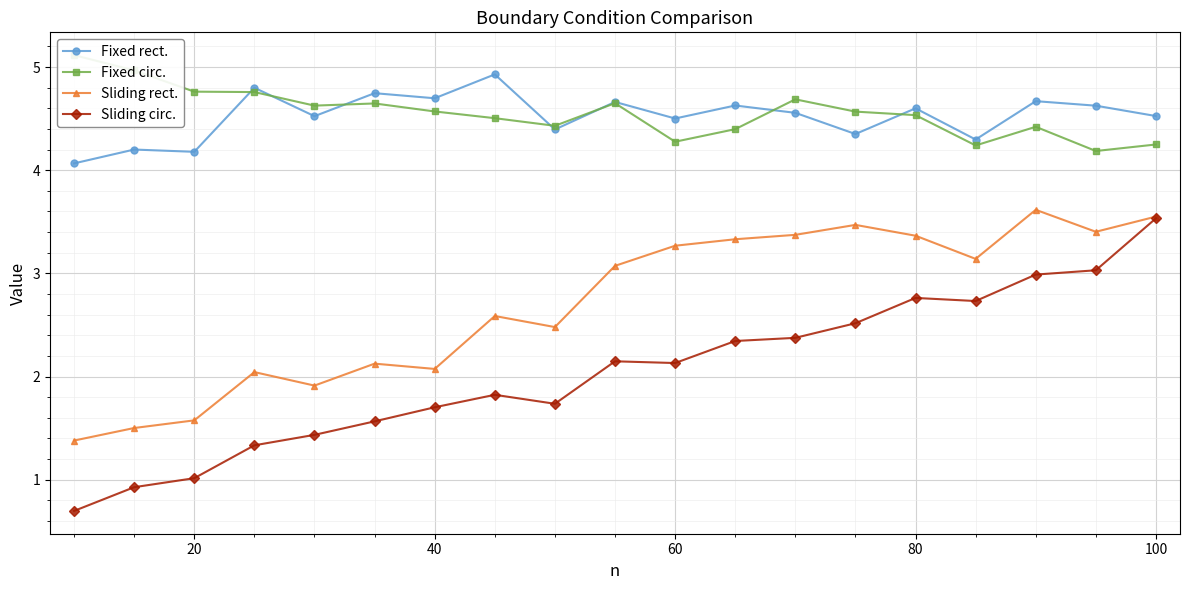

True or false: Sliding circ. and Fixed rect. intersect in this chart.

False